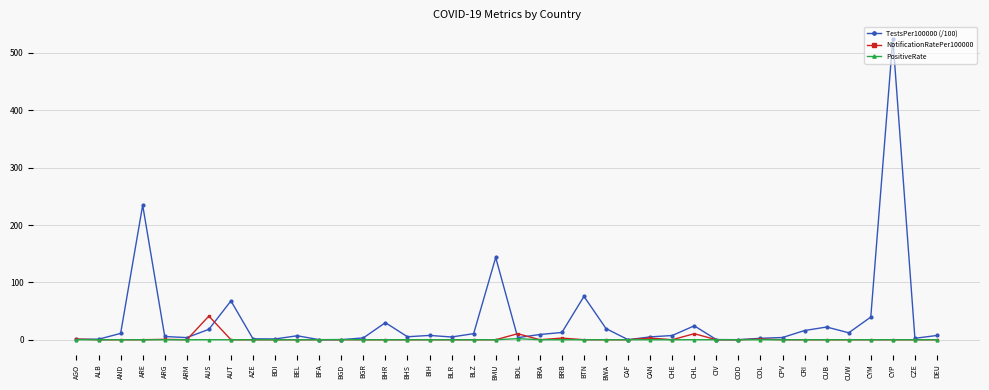

Is it true that TestsPer100000 (/100) equals 0.0 at CAF?

True